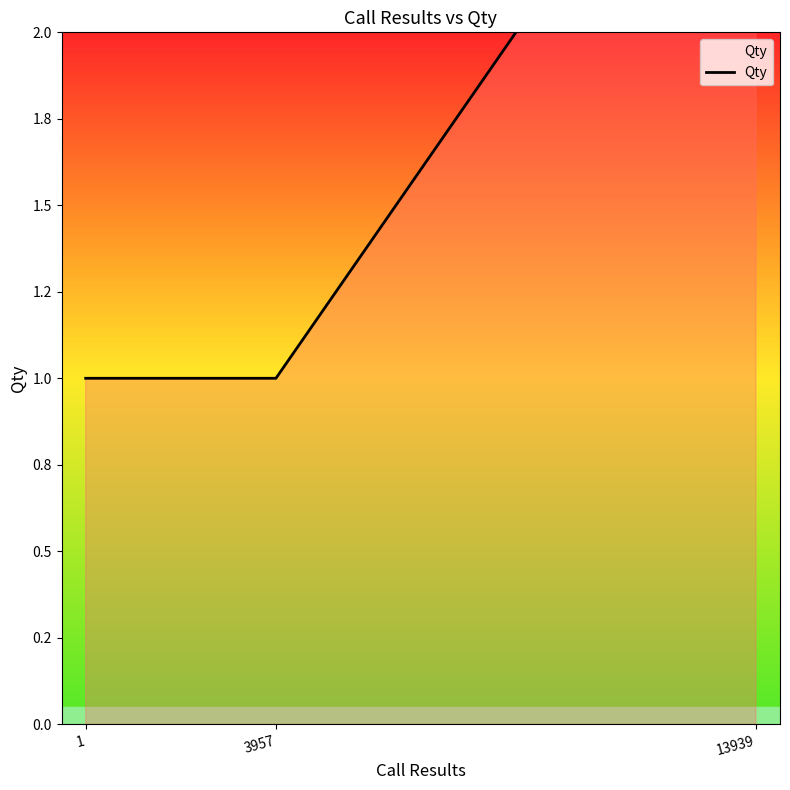

True or false: the data shows 1 at 1.

True